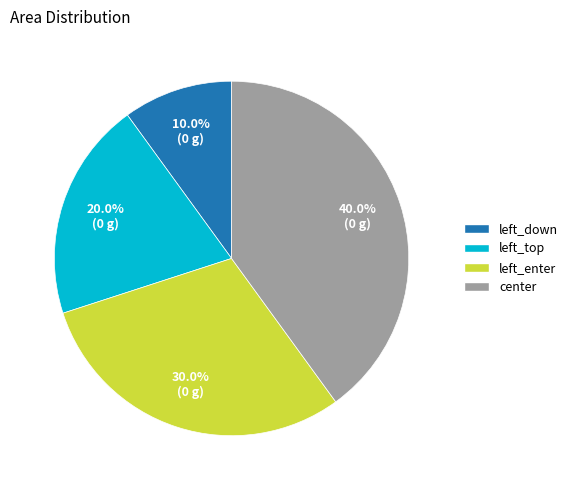

Rank the categories by value from lowest to highest.

left_down, left_top, left_enter, center